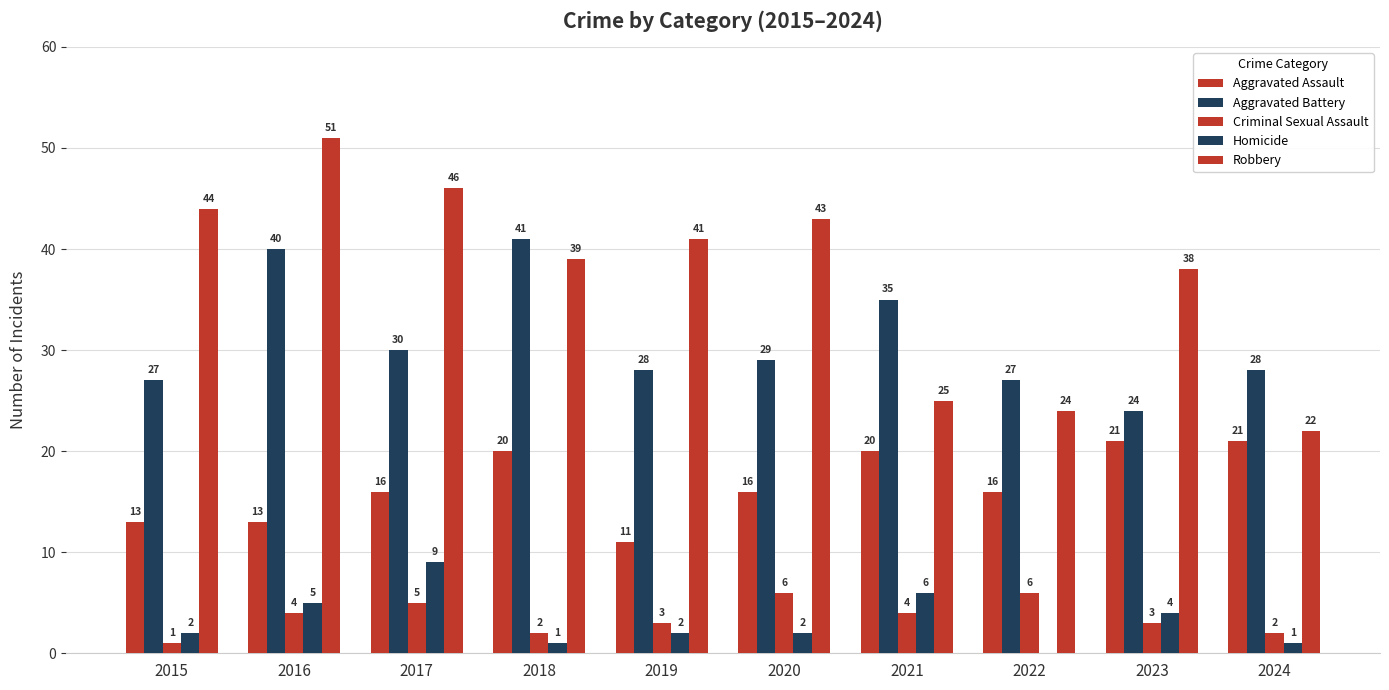

How many groups of bars are there?

10